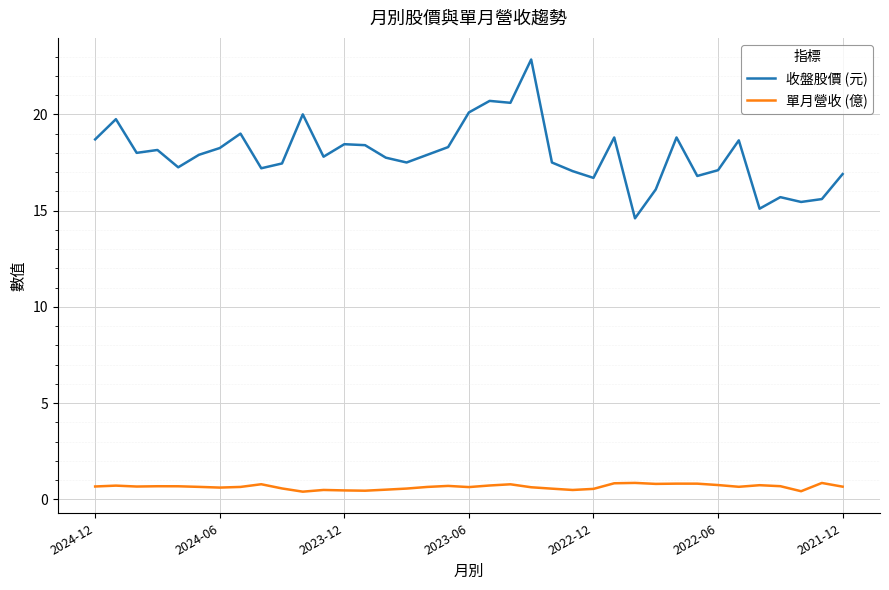

What is the minimum value for 收盤股價 (元)?

14.6